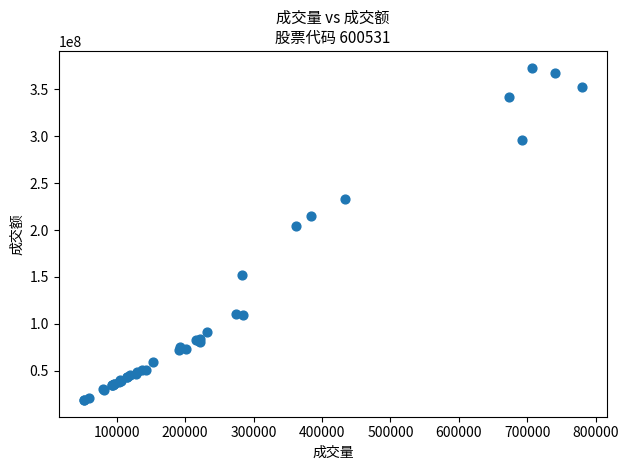

What Y value in the scatter plot is closest to 195916003?

203797406